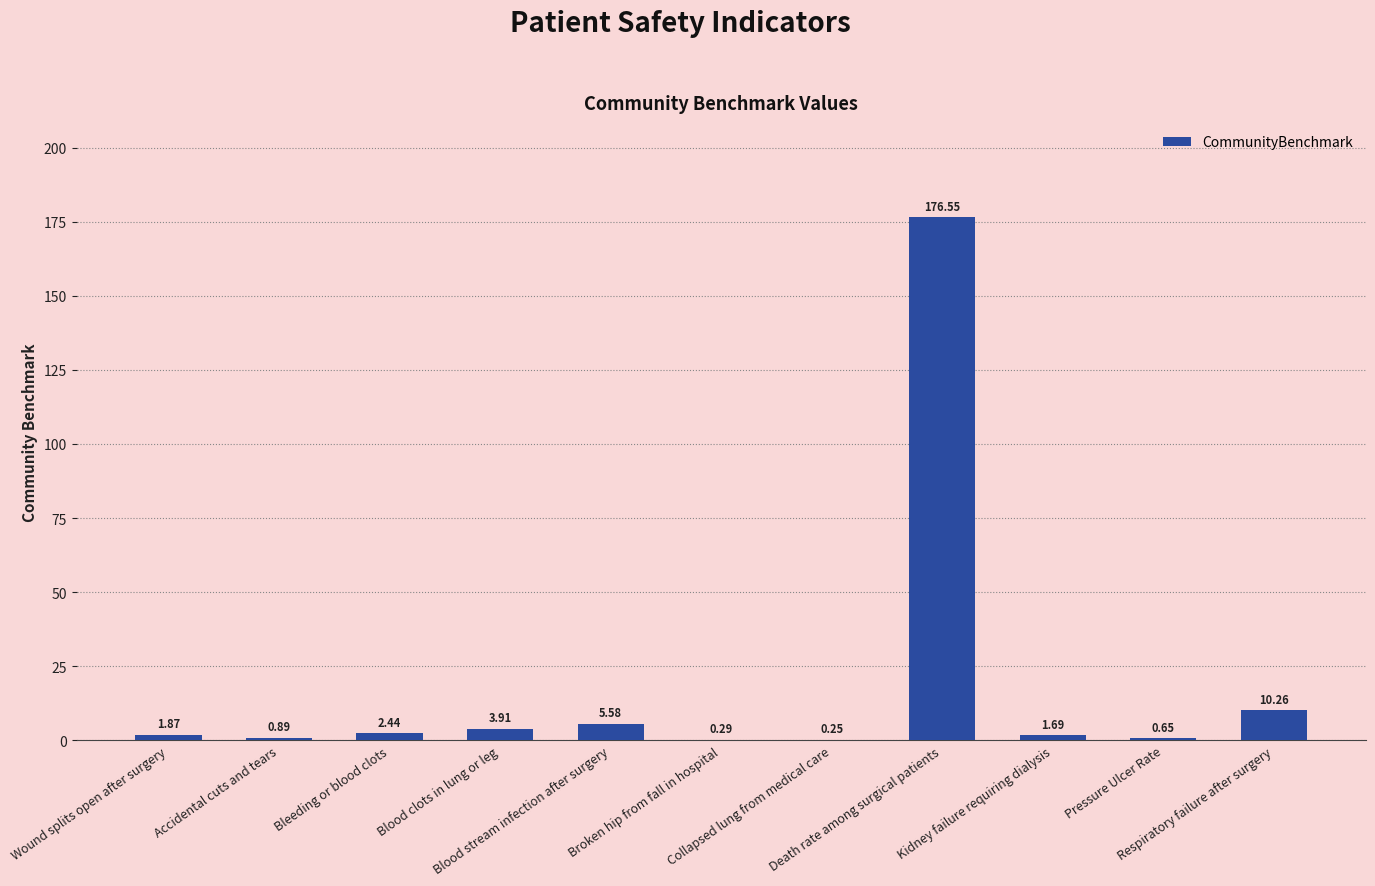

At which category does the chart reach its peak across all series?

Death rate among surgical patients